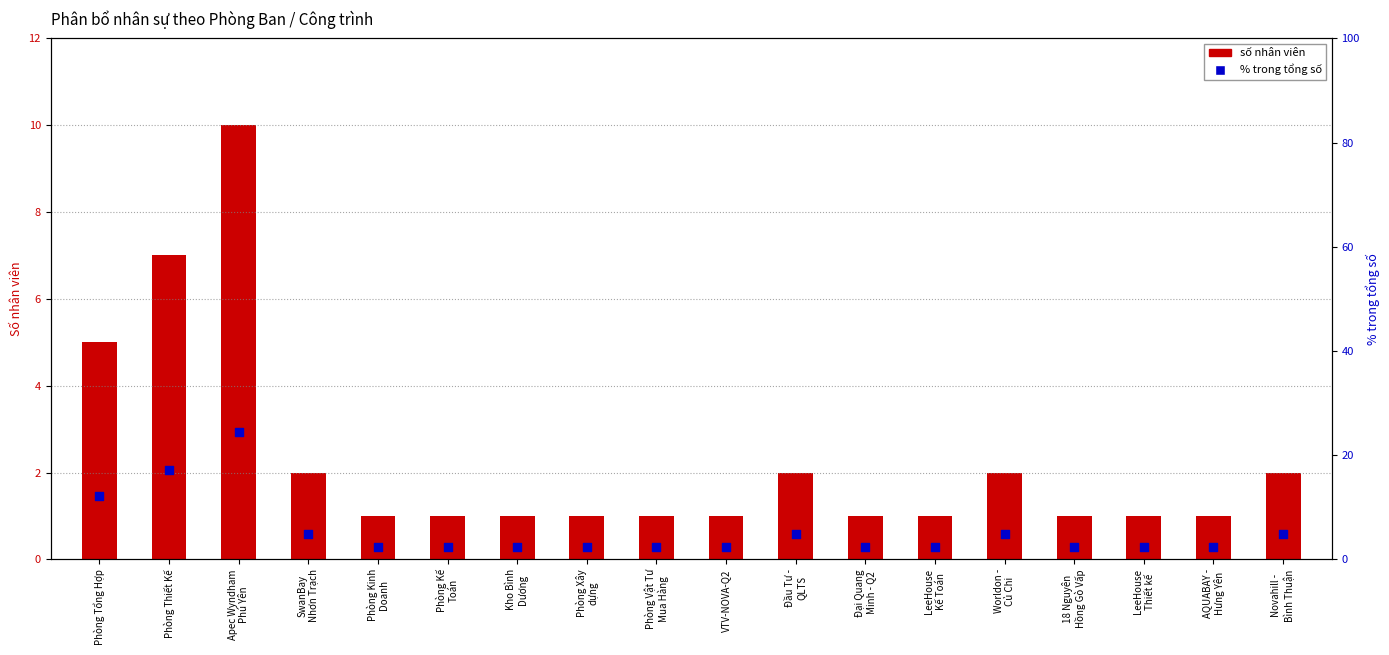

Which series reaches the maximum Y coordinate?

% nhân viên